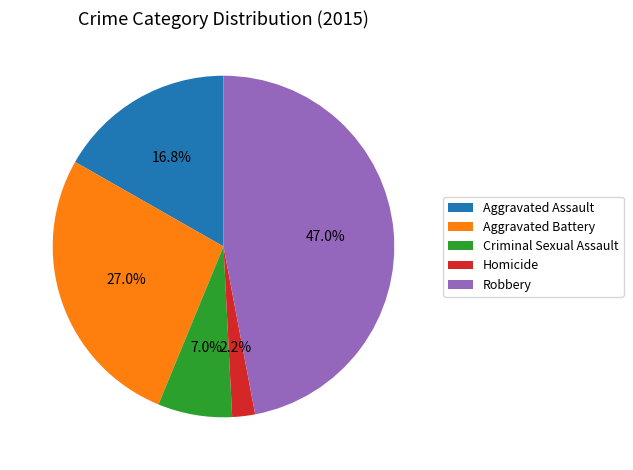

To the nearest percent, what is the difference between the largest and smallest slice percentages?

45%